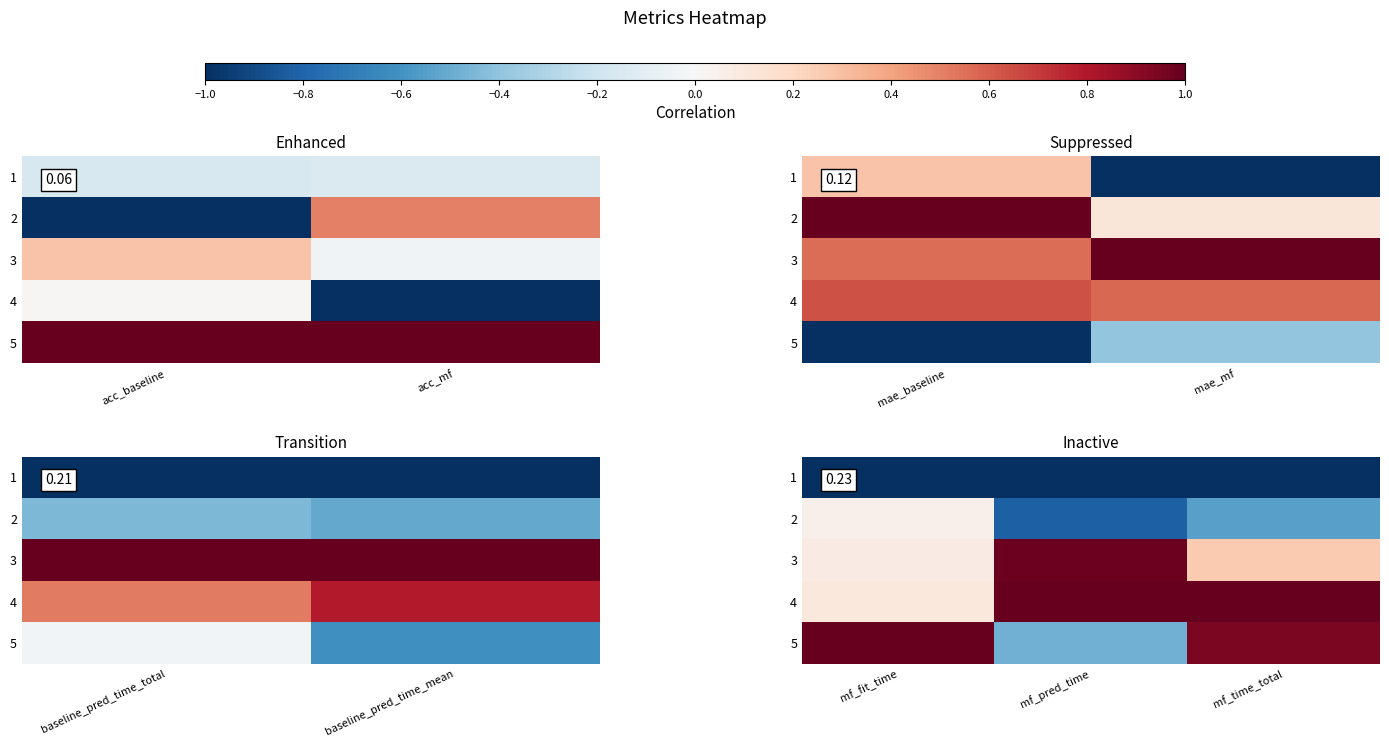

How many categories are shown in the chart?

3